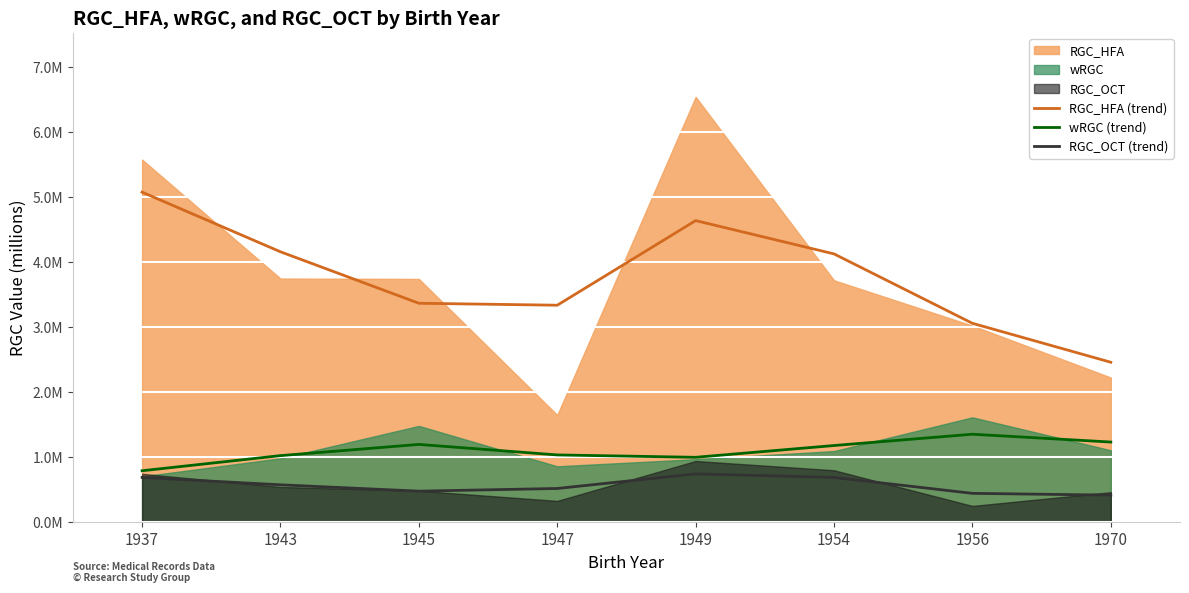

True or false: wRGC (trend) has a value of 1.5 at 1947.

False